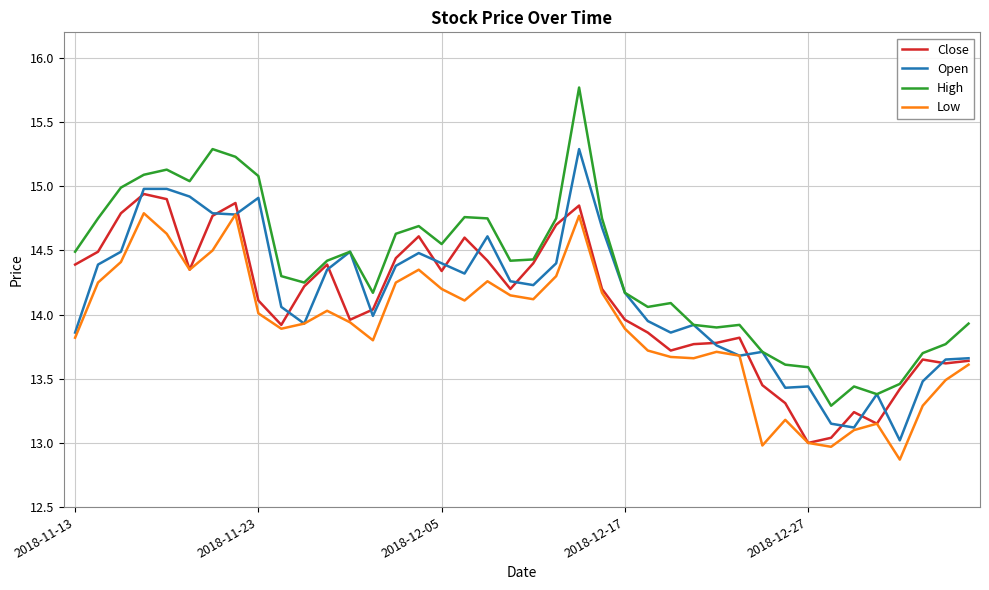

Is this an area chart (filled region under the line)?

No